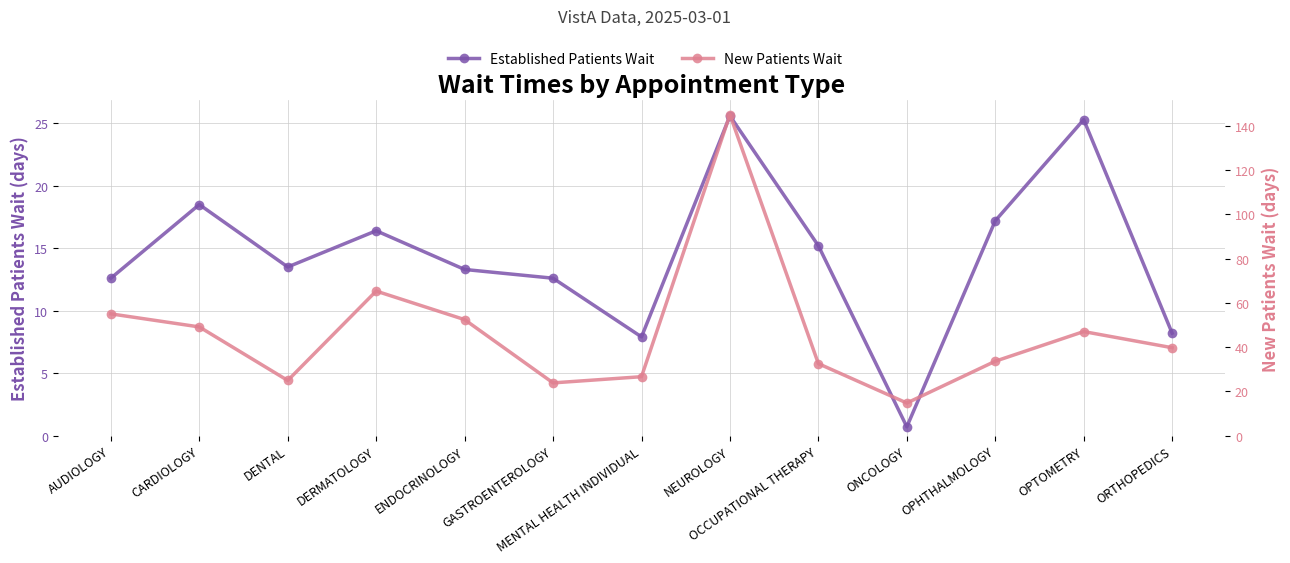

What is the sum of all New Patients Wait values?

609.6